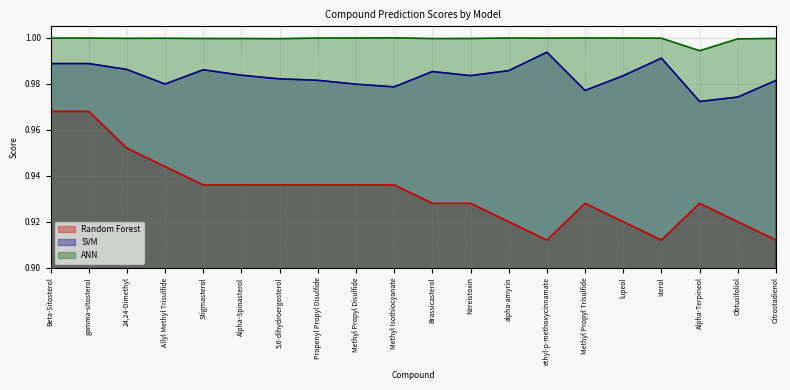

At which label is ANN closest to 0?

Alpha-Terpineol